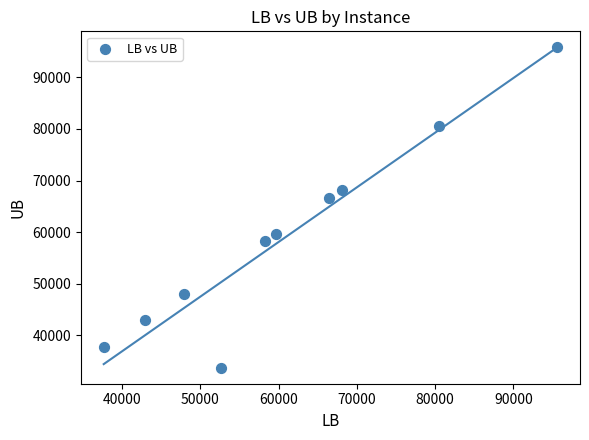

What Y value in the scatter plot is closest to 64774?

66529